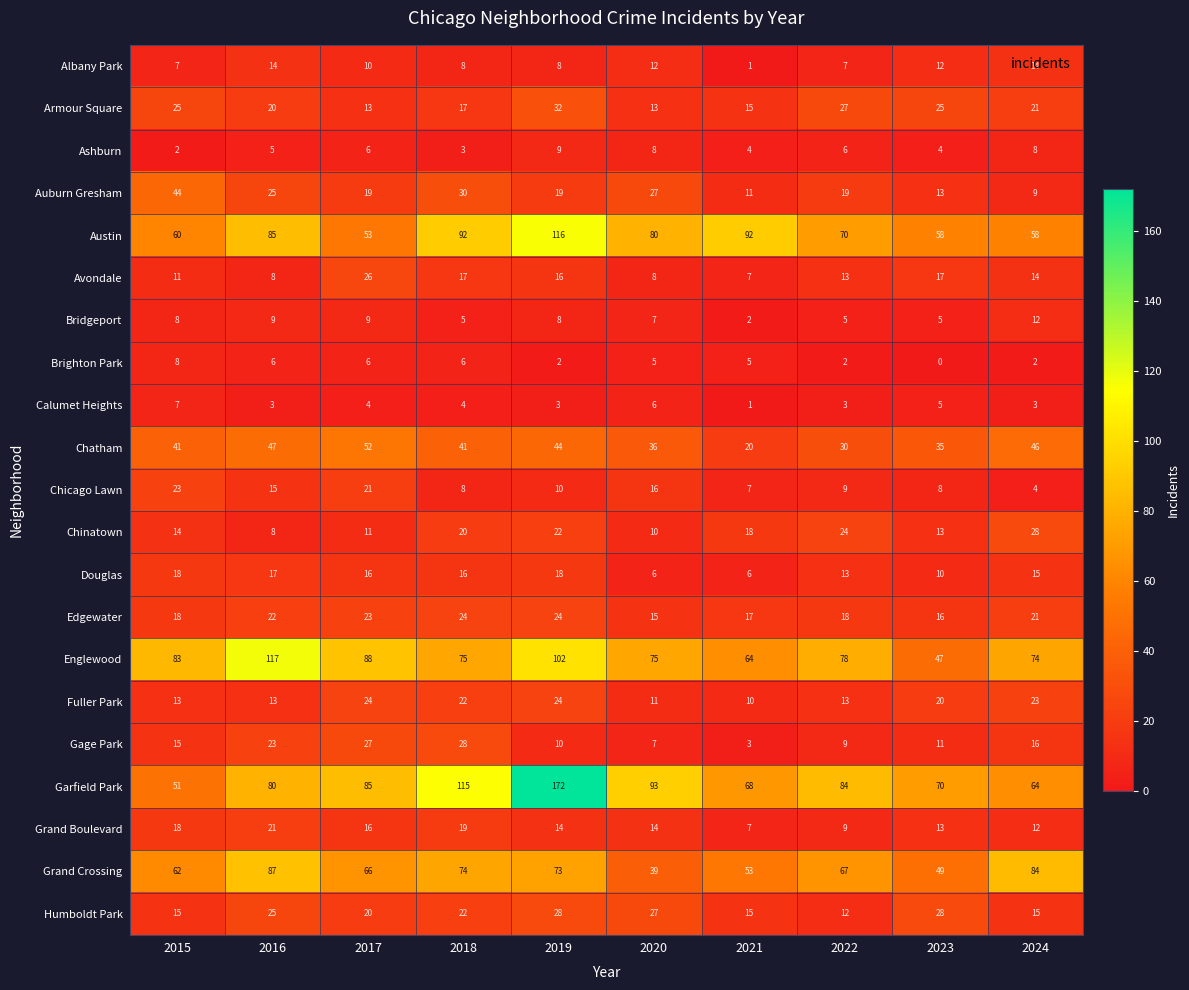

Which series changed the most between 2017 and 2024?

Garfield Park